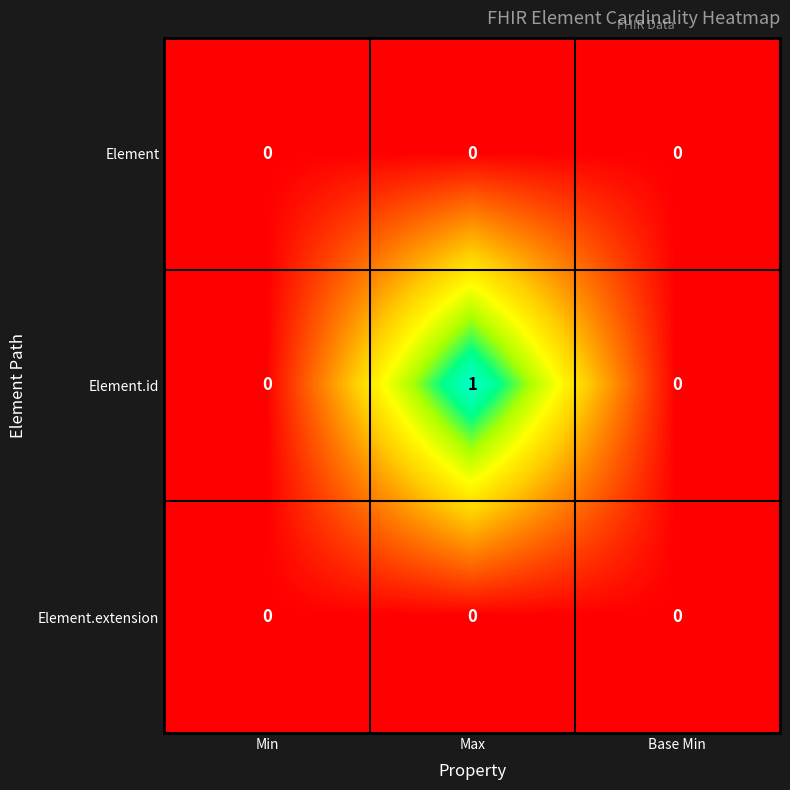

Reading left to right, what are all the values shown in this chart?

Element: Min=0	Max=0	Base Min=0
Element.id: Min=0	Max=1	Base Min=0
Element.extension: Min=0	Max=0	Base Min=0